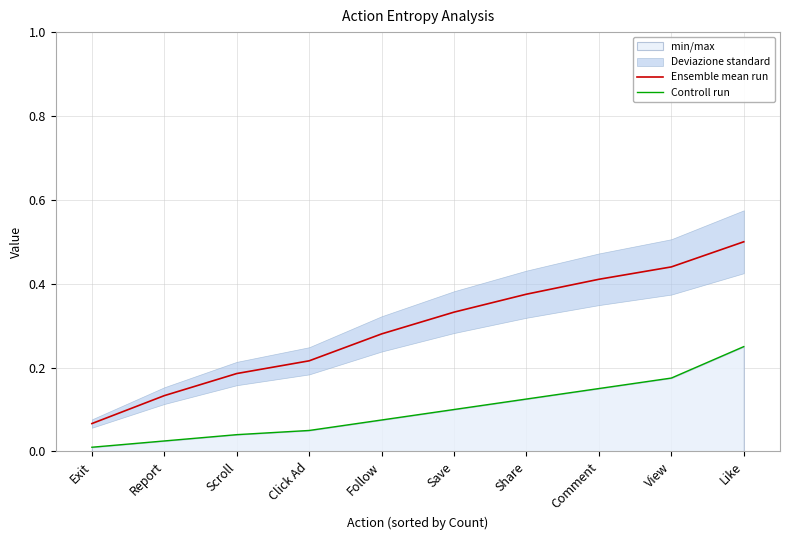

The value of Controll run at Report is 0.0. True or false?

True